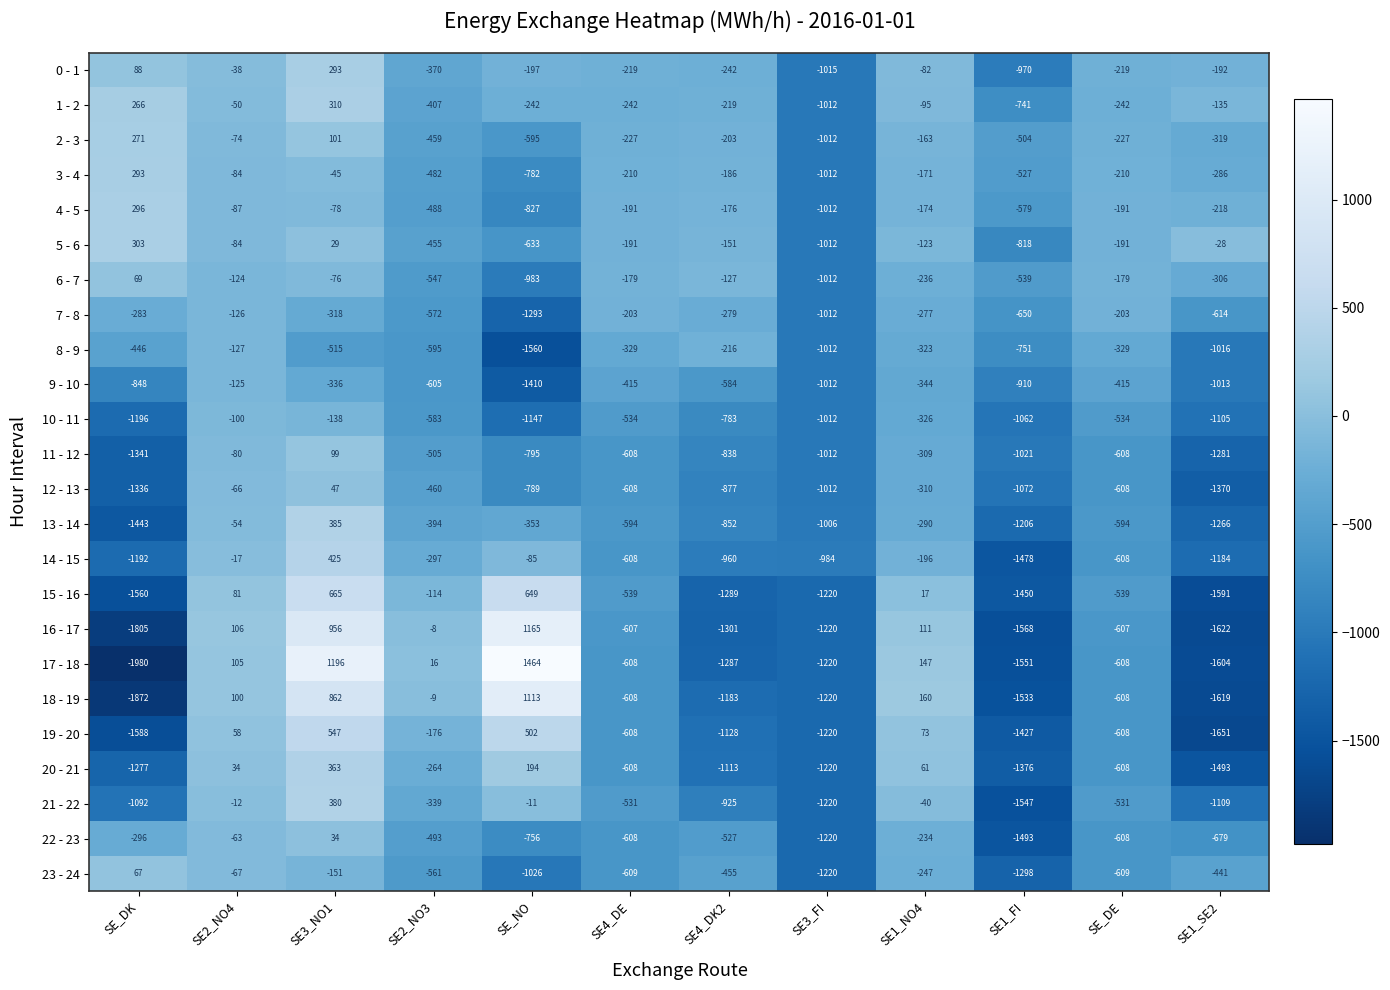

Where does the 8 - 9 series first go above -446?

SE2_NO4